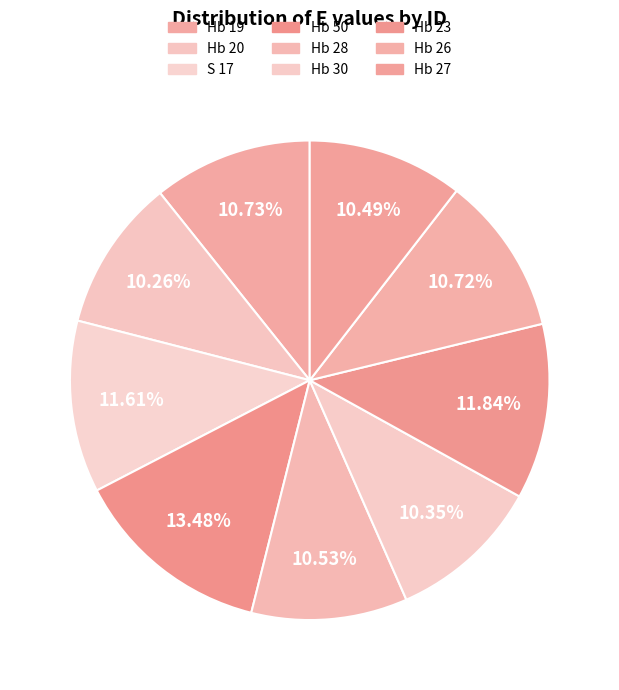

Rank the categories by value from lowest to highest.

Hb 20, Hb 30, Hb 27, Hb 28, Hb 26, Hb 19, S 17, Hb 23, Hb 50